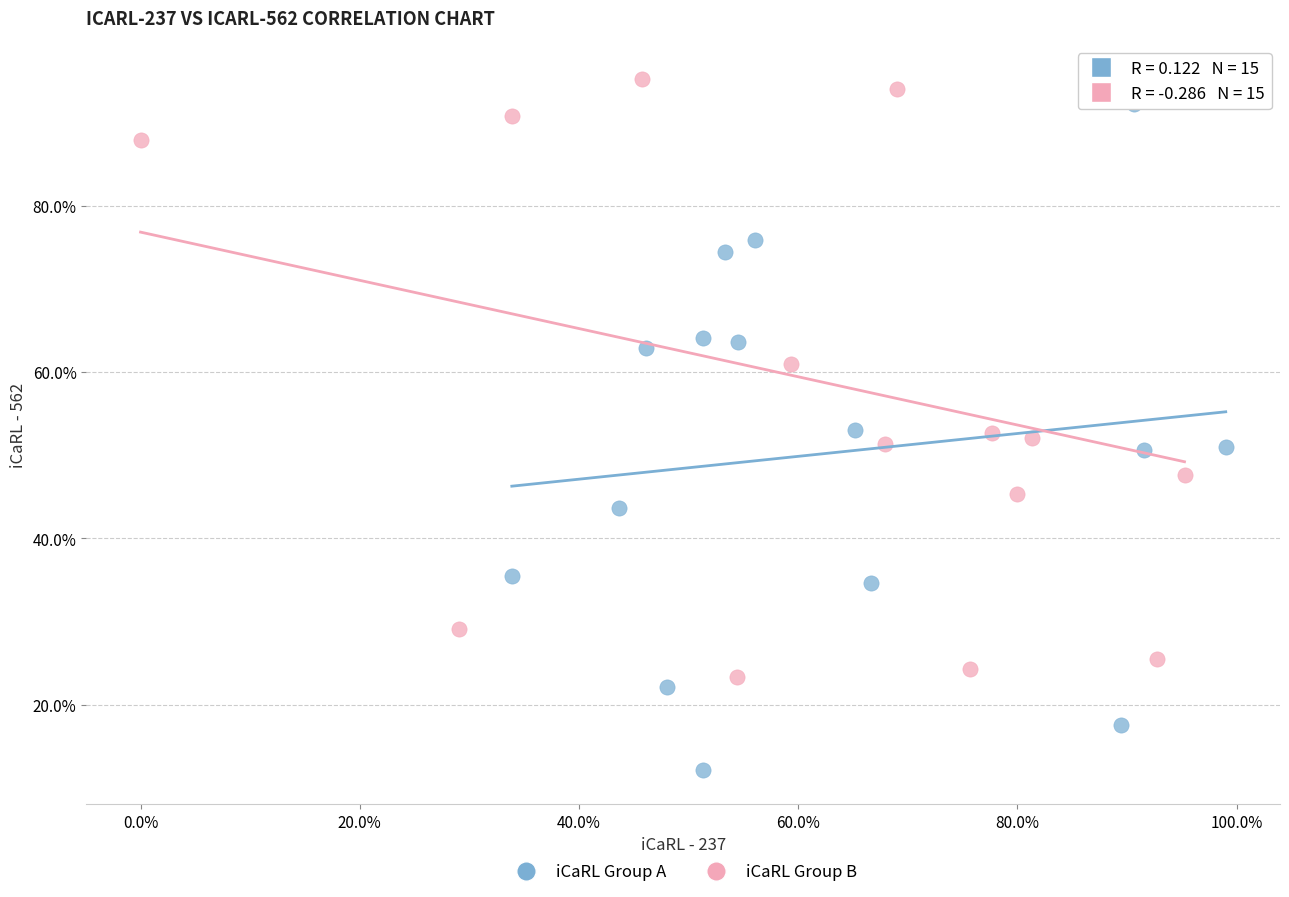

Which series contains the highest Y value?

iCaRL Group B